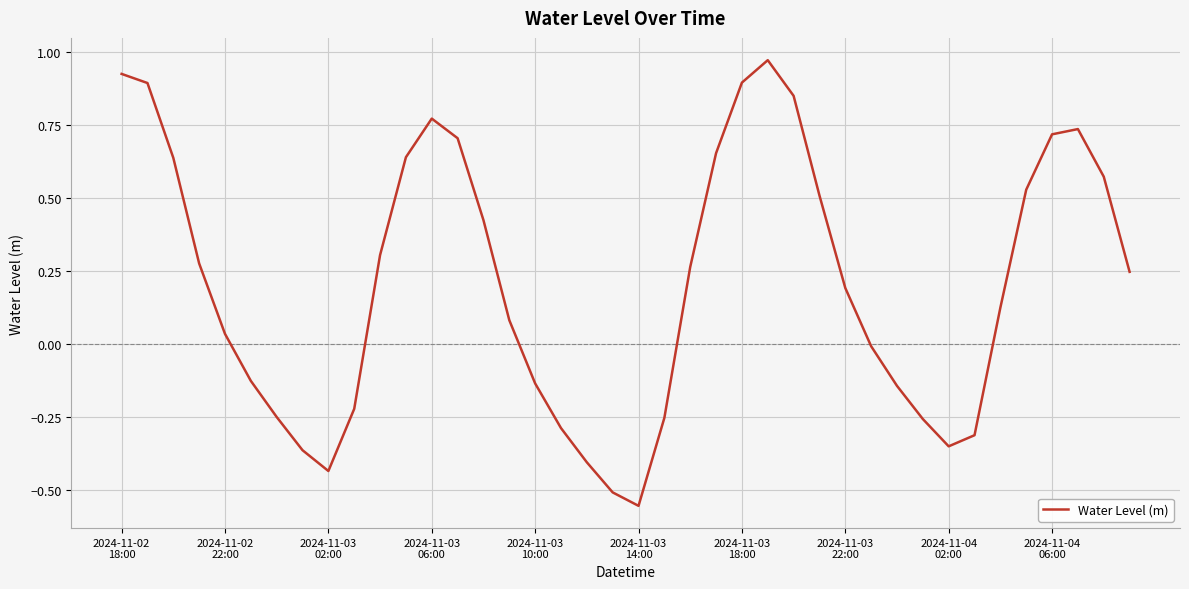

What is the difference between the maximum and minimum values?

1.5